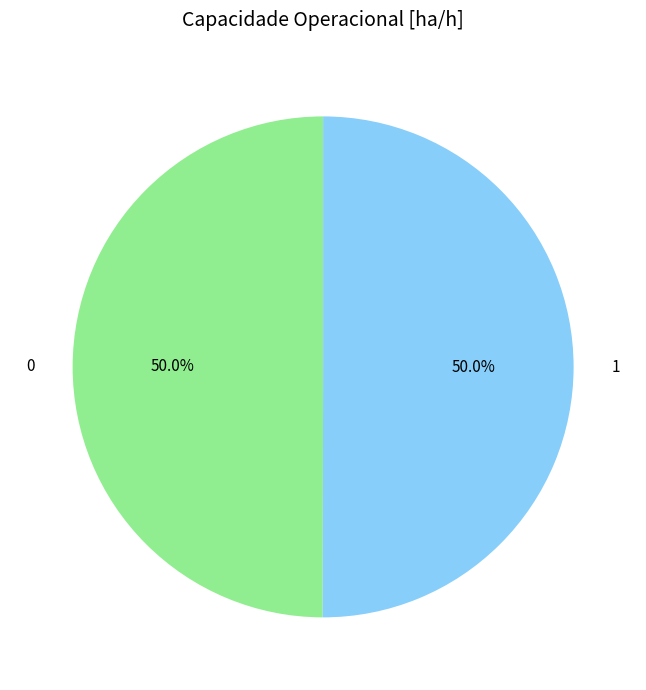

Is it true that 0 is 61% of the pie?

False